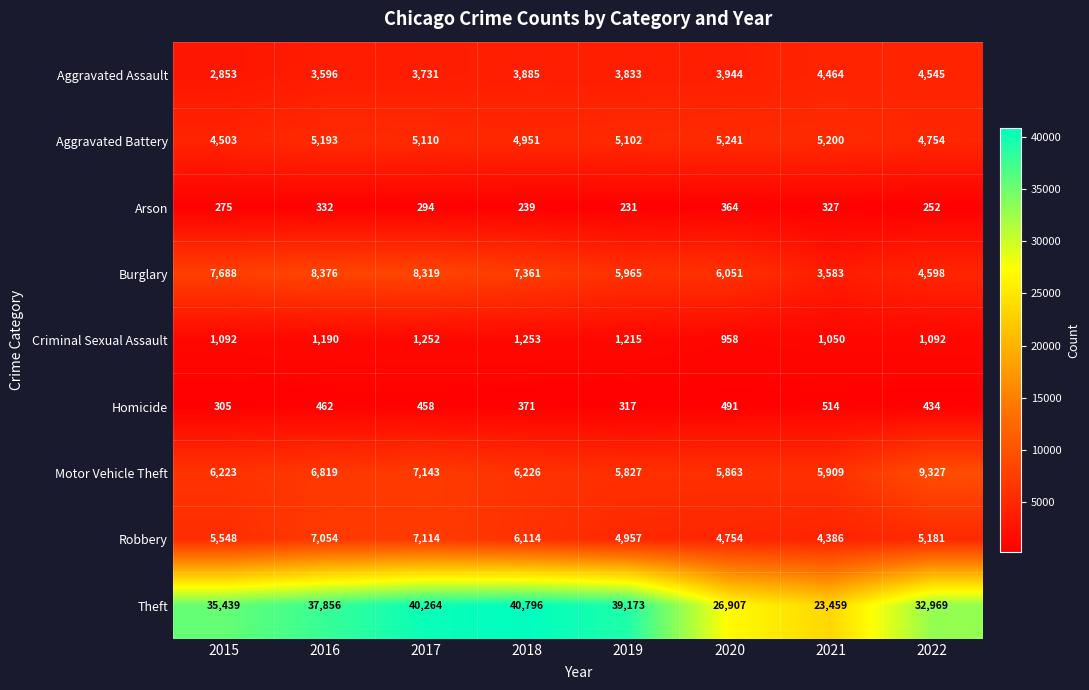

What is the difference between the second highest and second lowest values in the Theft series?

13357